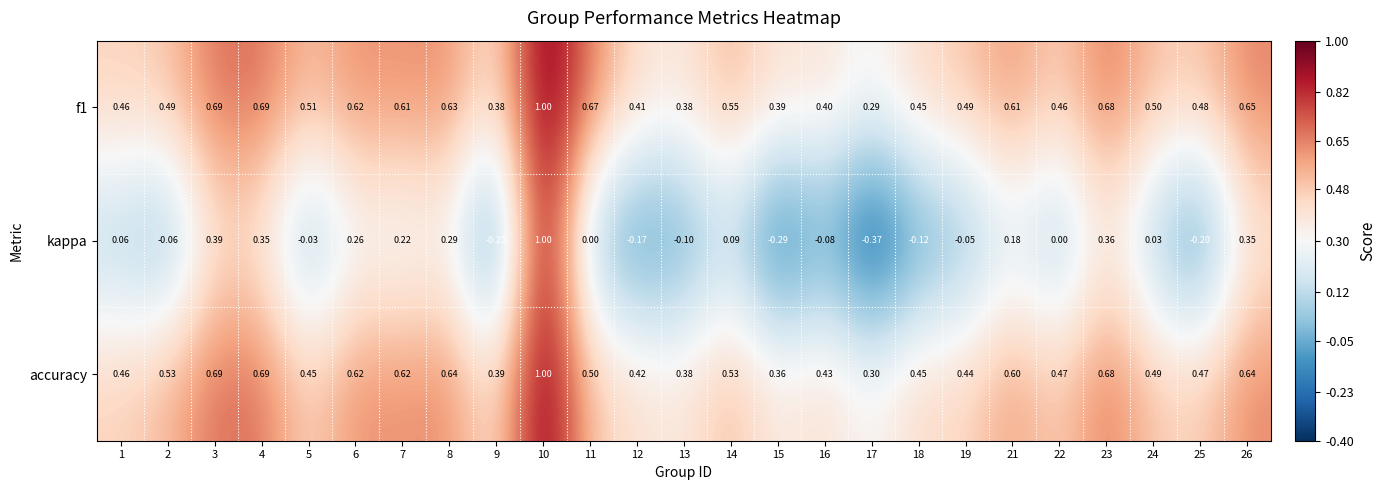

Count the number of data series in this chart.

3